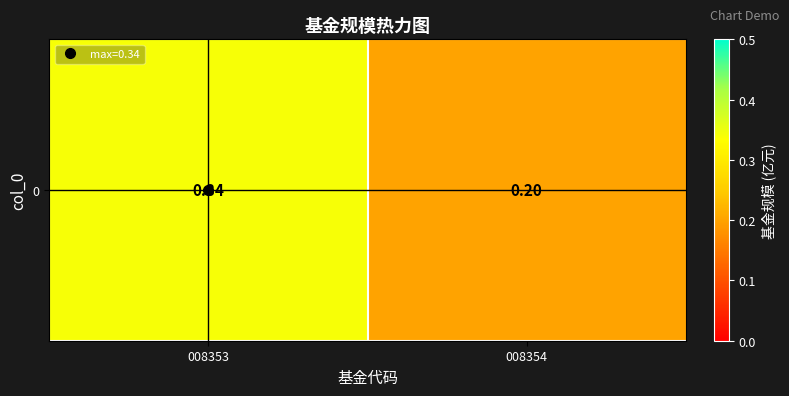

At which category does the chart reach its minimum across all series?

008354